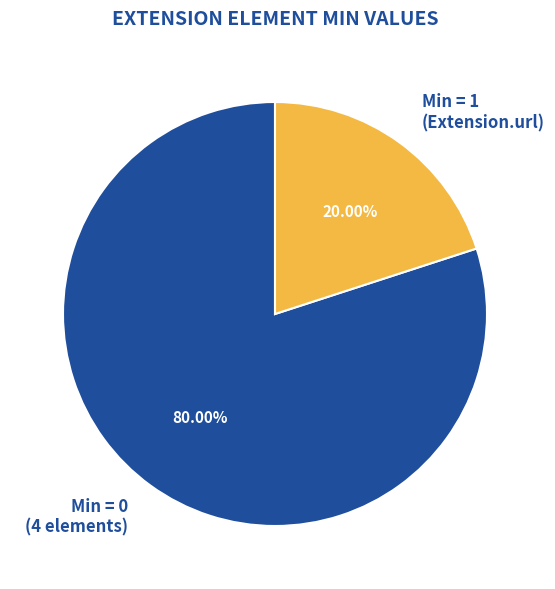

How many slices are in this pie chart?

2